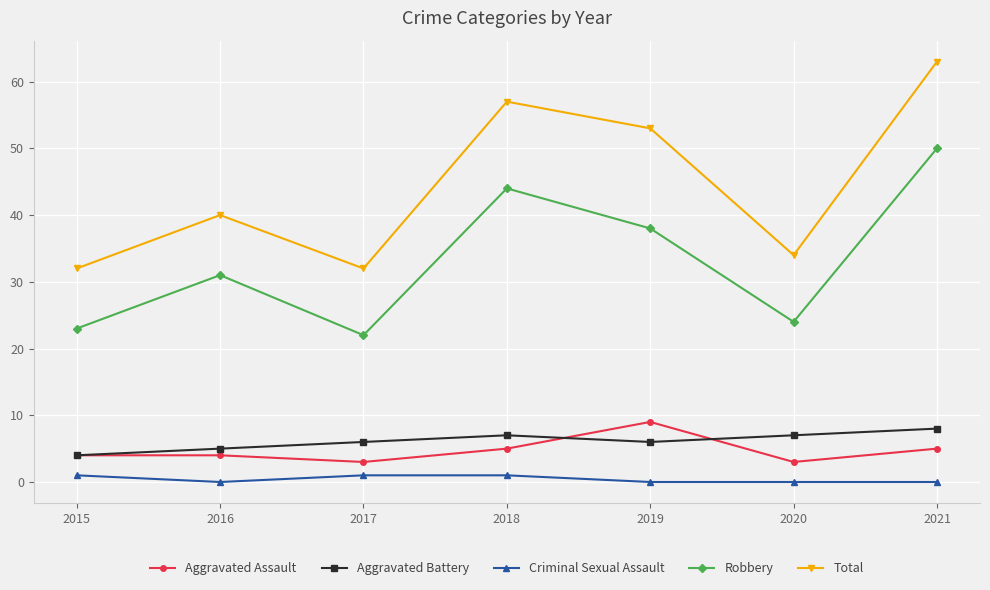

Does the chart display data point markers on the line(s)?

Yes